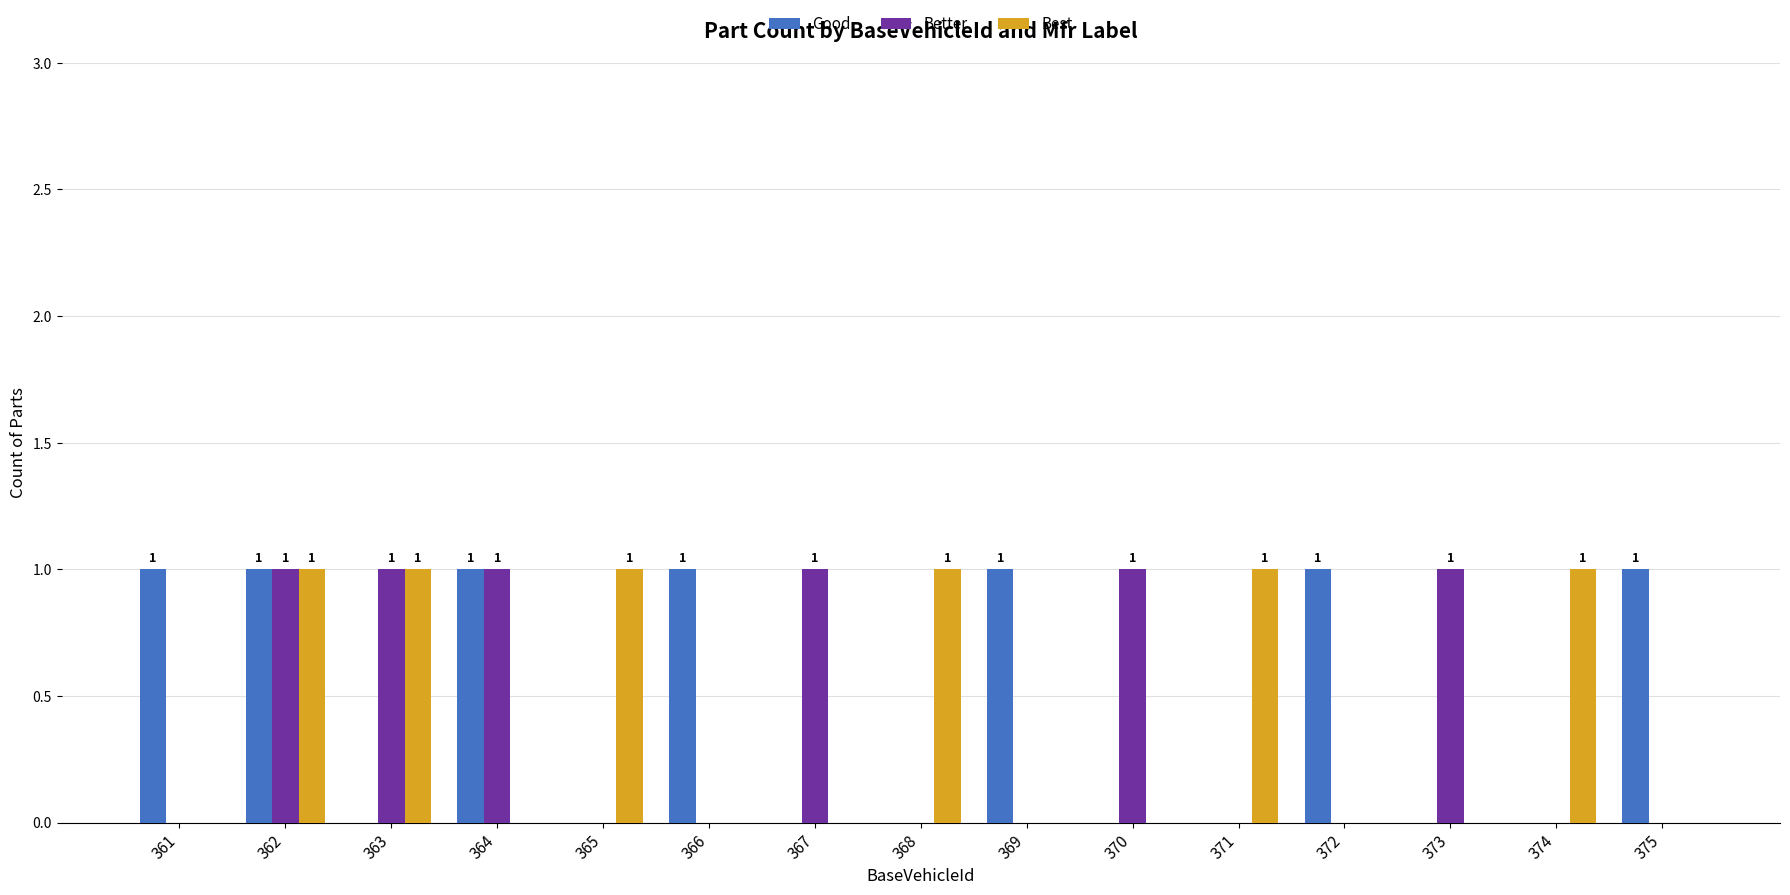

What is the sum of the Better values at 373 and 375?

1